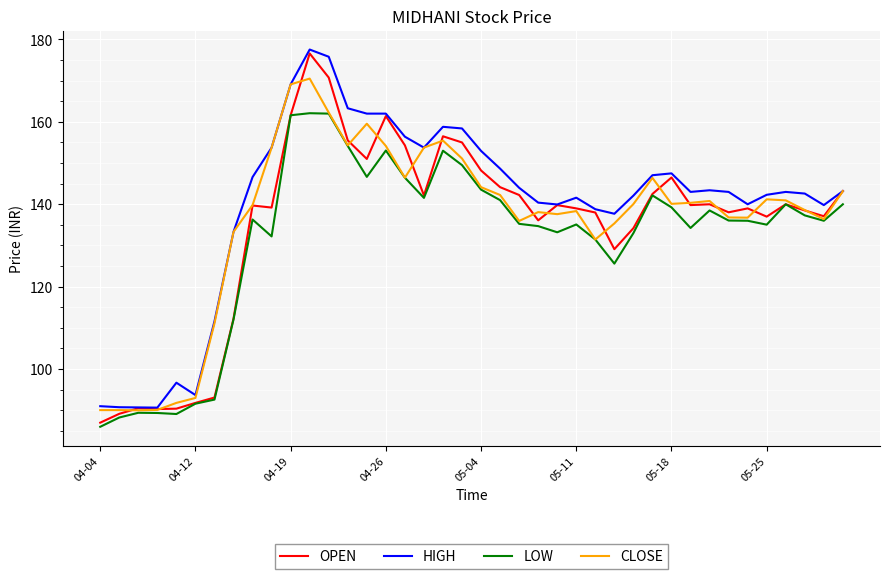

What is the smallest value displayed?

86.0